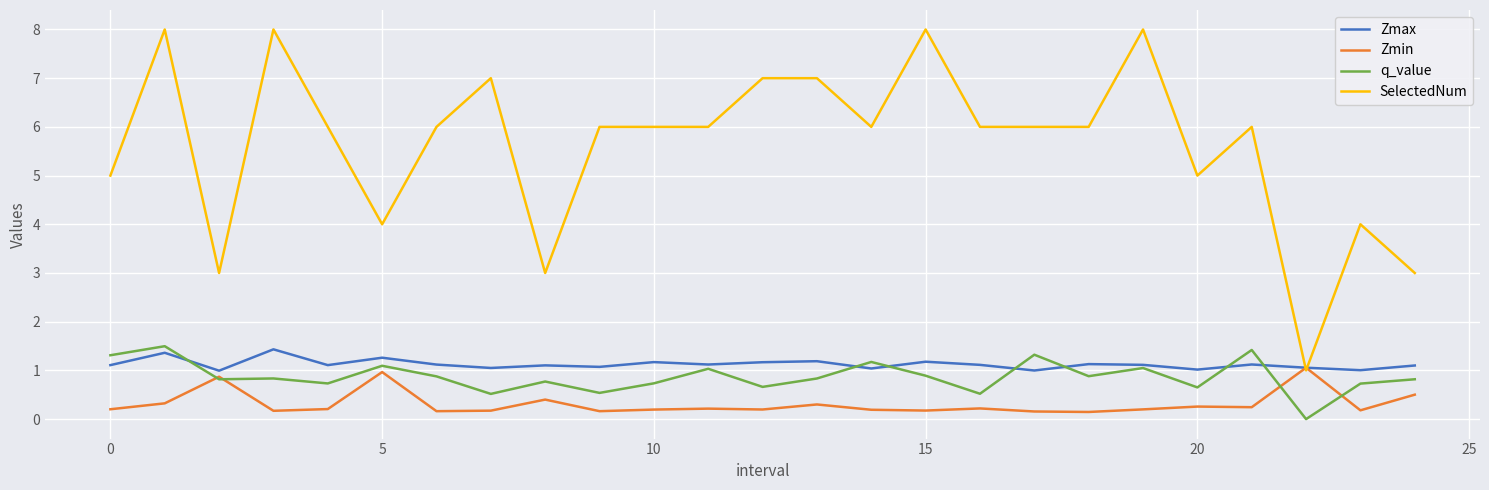

Which series has the largest range (max minus min)?

SelectedNum